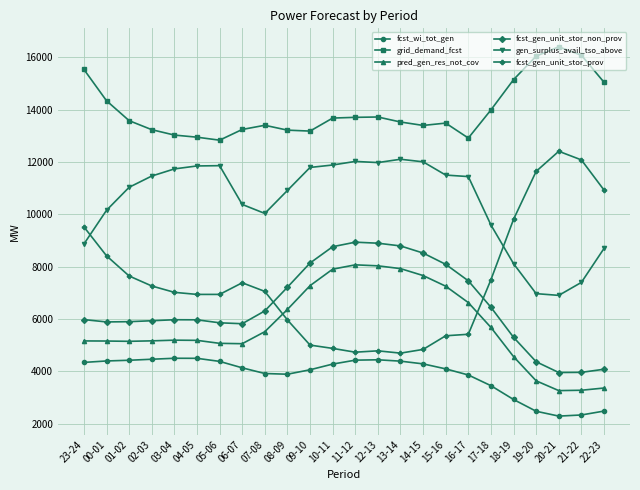

Which series has the largest range (max minus min)?

fcst_gen_unit_stor_prov